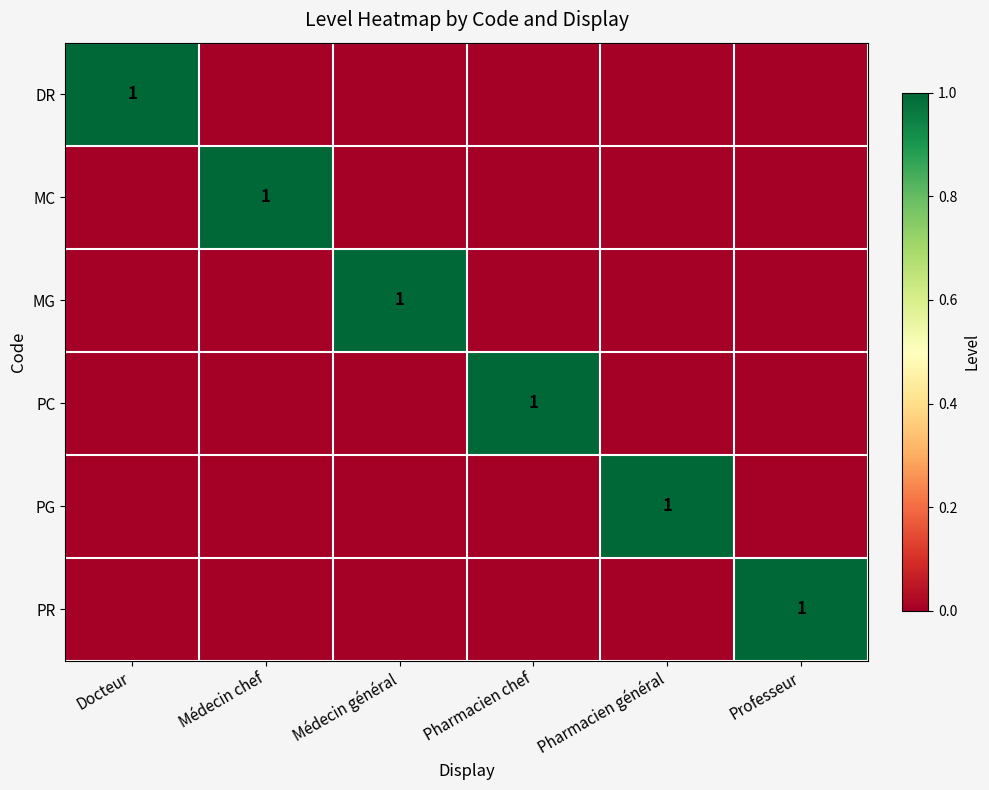

Which category has the lowest value across all series?

Médecin chef